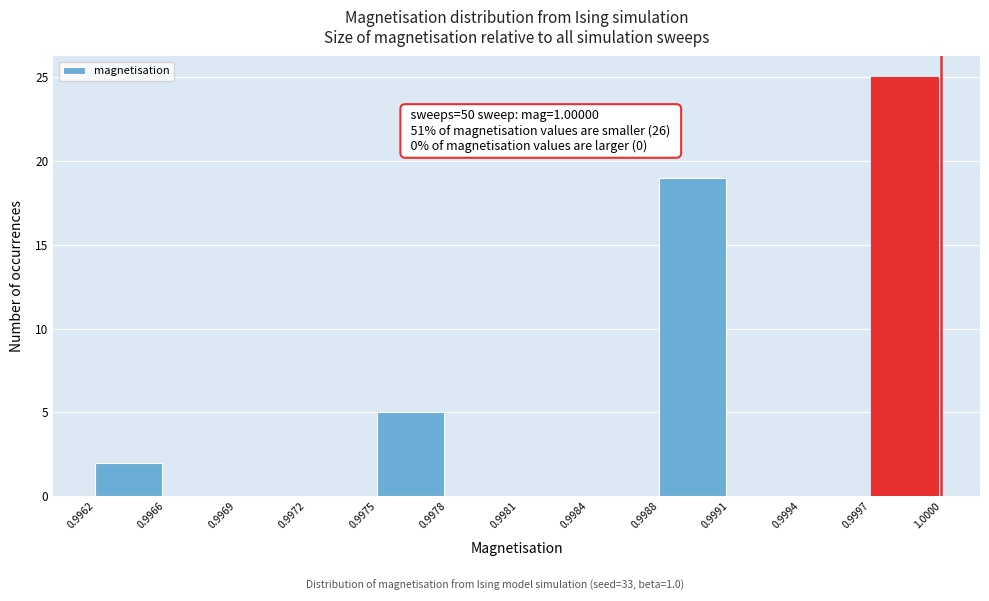

Reading left to right, extract all data points from this chart.

0.9962=2	0.9966=0	0.9969=0	0.9972=0	0.9975=5	0.9978=0	0.9981=0	0.9984=0	0.9988=19	0.9991=0	0.9994=0	0.9997=25